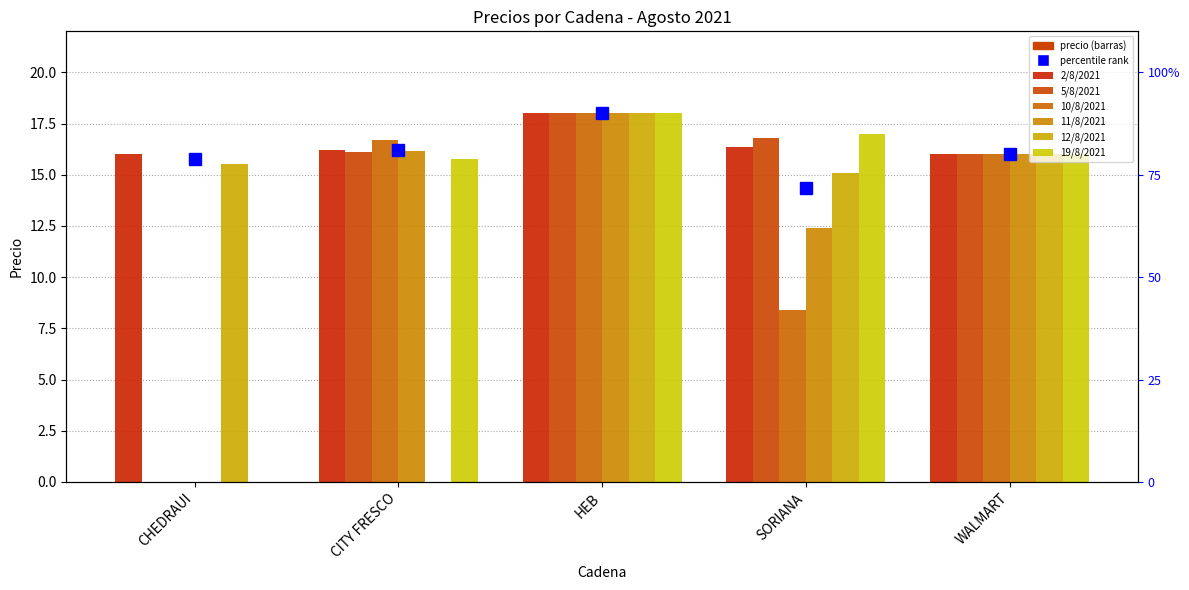

What is the difference between the 10/8/2021 values at CHEDRAUI and WALMART?

16.0